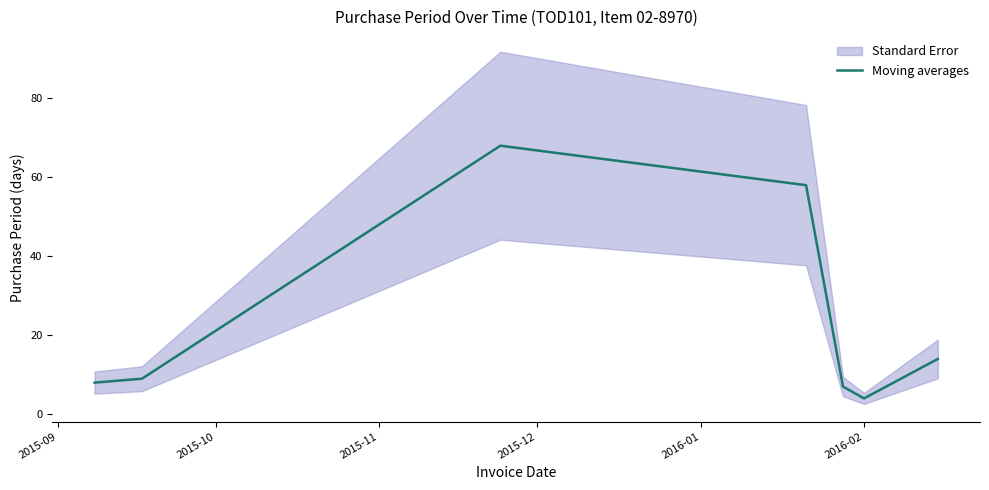

What is the lowest value of the Moving averages series?

4